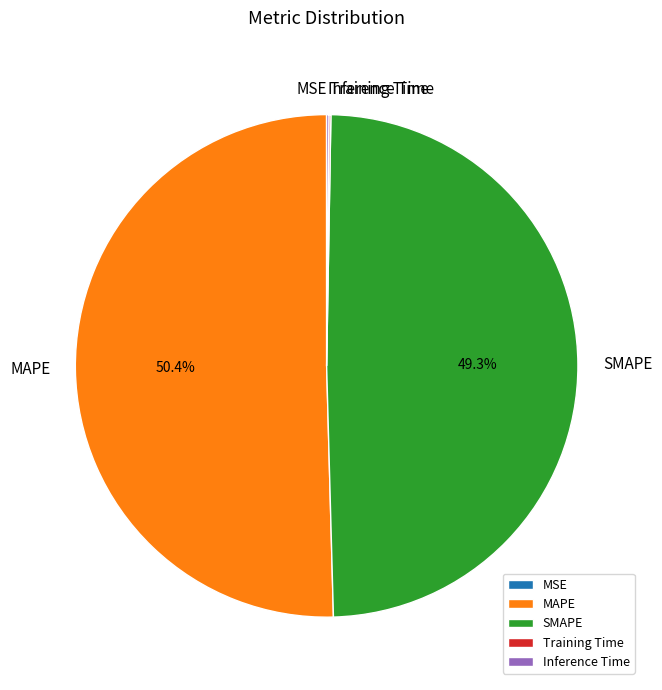

Which has a higher value, MAPE or SMAPE?

MAPE